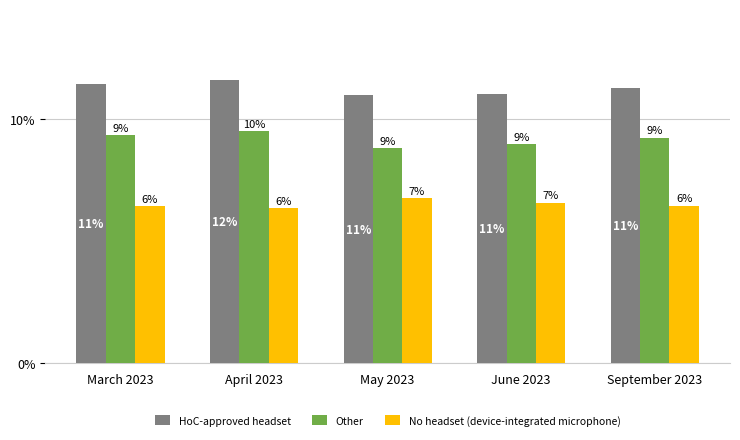

List the series in order of their peak value, highest first.

HoC-approved headset, Other, No headset (device-integrated microphone)